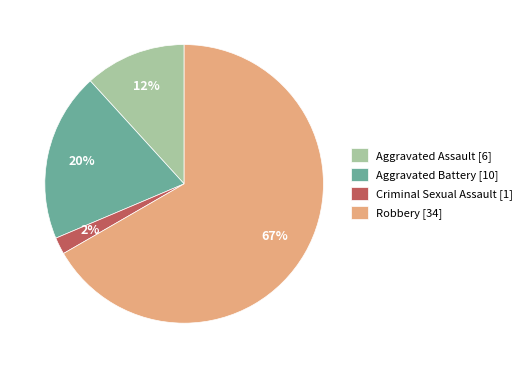

How many segments does this pie chart have?

4